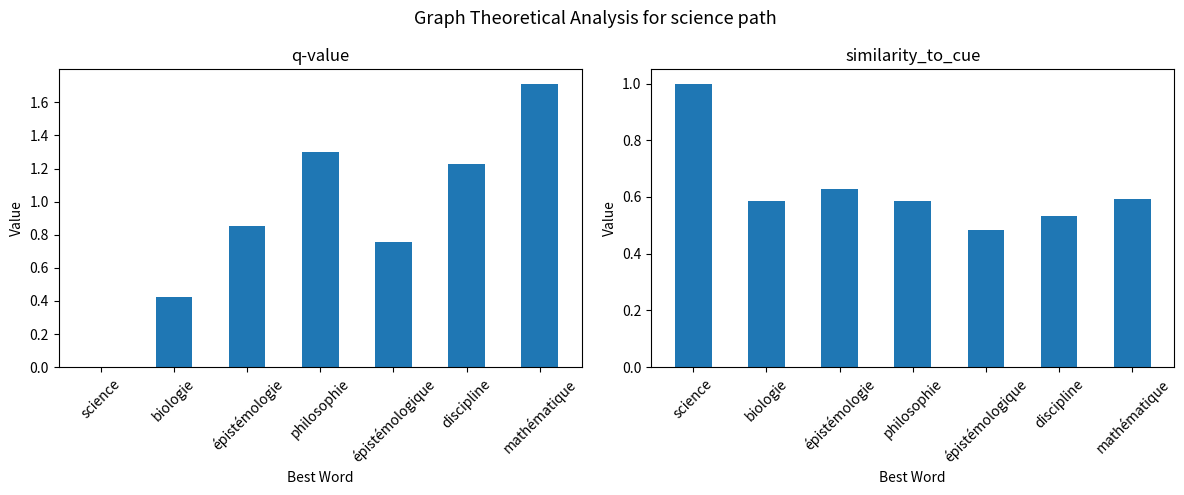

At épistémologique, list the series in order from largest to smallest.

q-value, similarity_to_cue